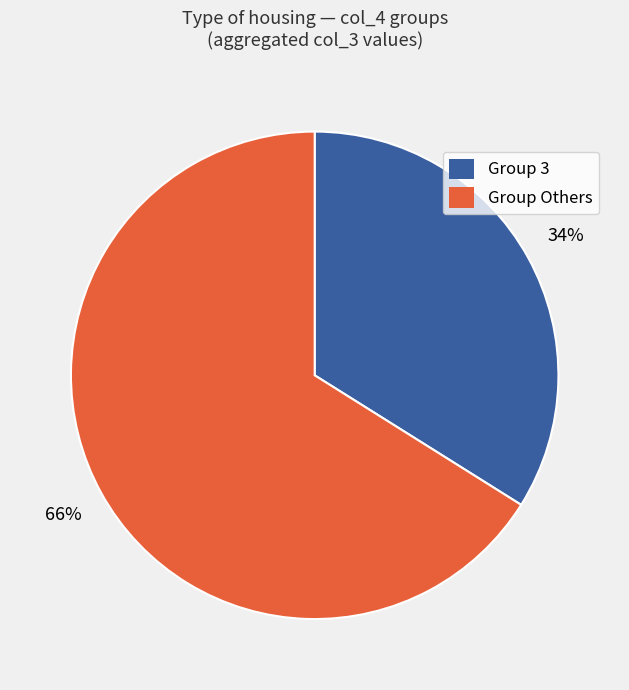

How many slices are in this pie chart?

2